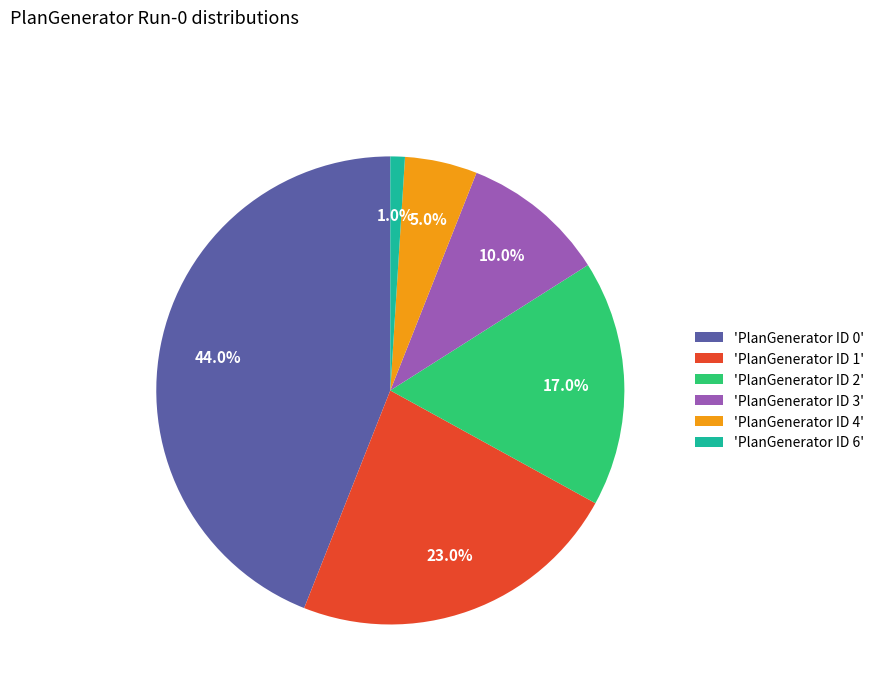

How much of the chart is everything except 'PlanGenerator ID 6'?

99.0%